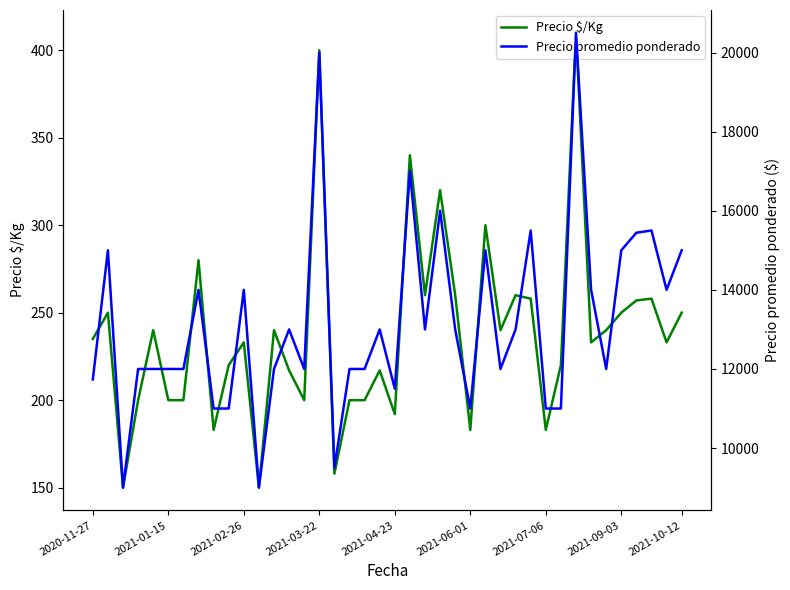

What is the average value of the Precio $/Kg series?

238